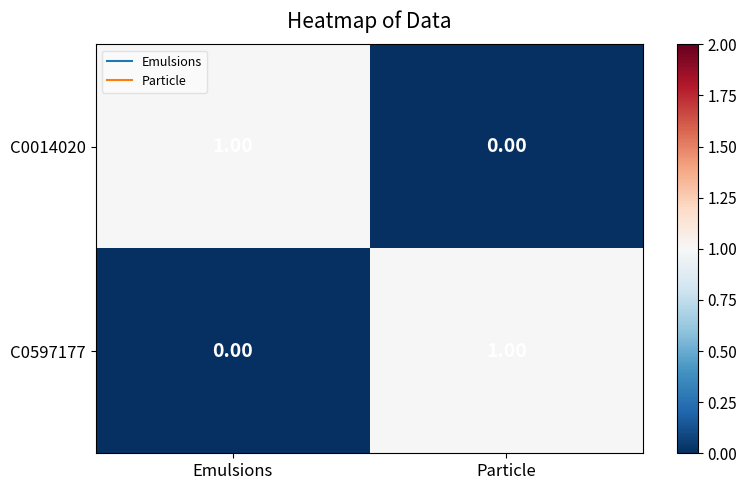

Rank the series at Emulsions from lowest to highest value.

C0597177, C0014020